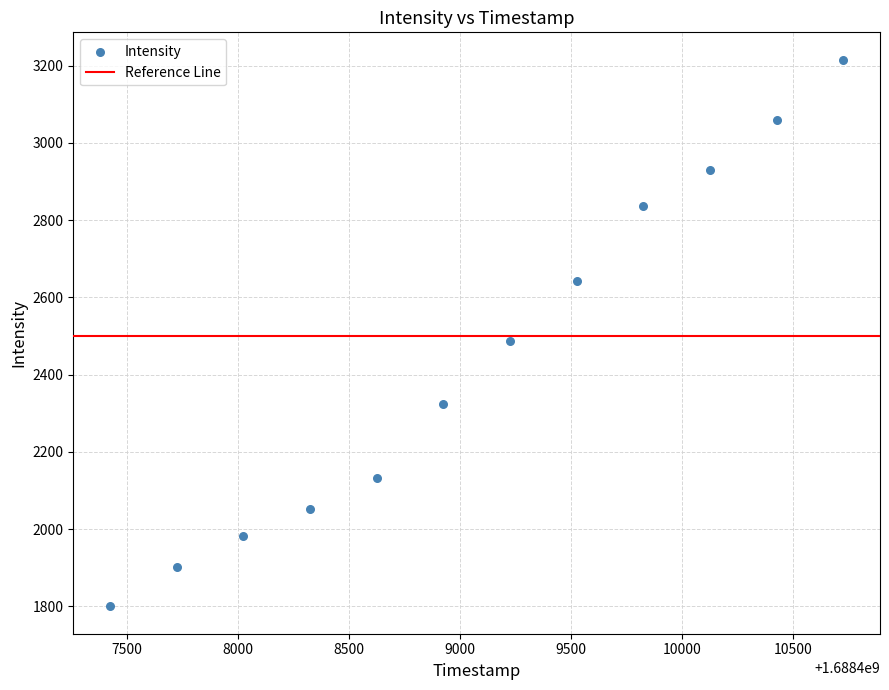

What is the range of Y values (max minus min)?

1415.3